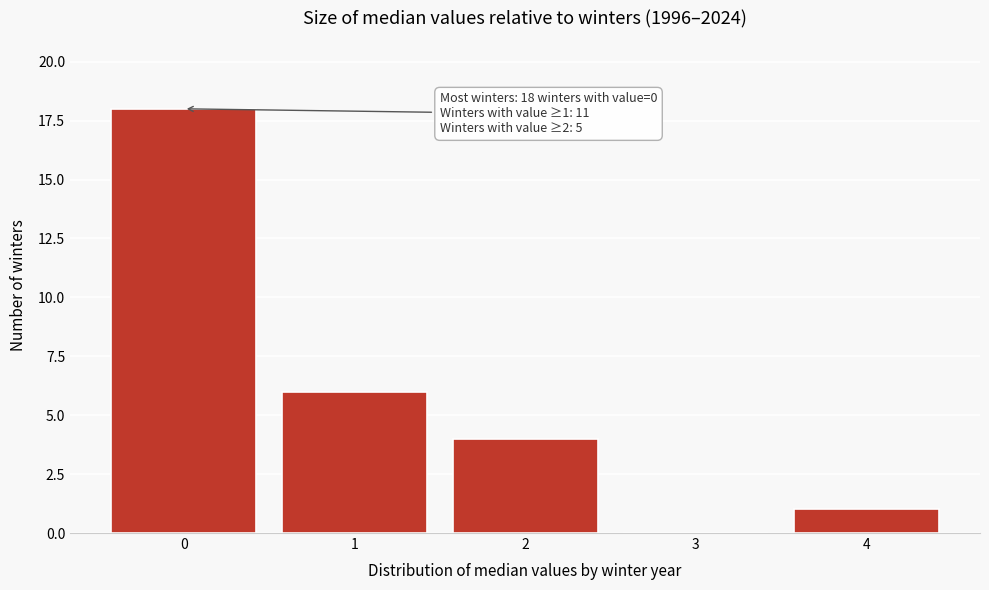

Reading left to right, list all the values displayed in this chart.

0=18	1=6	2=4	3=0	4=1